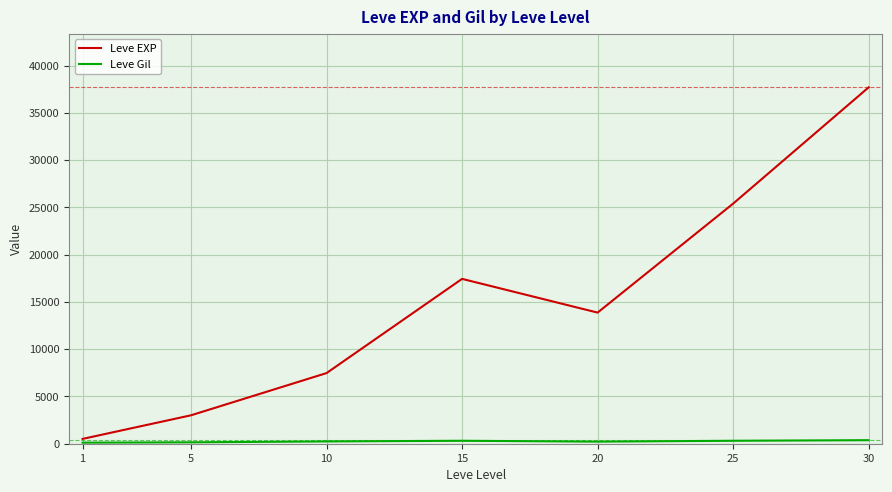

The value of Leve EXP at 10 is 11291.8. True or false?

False